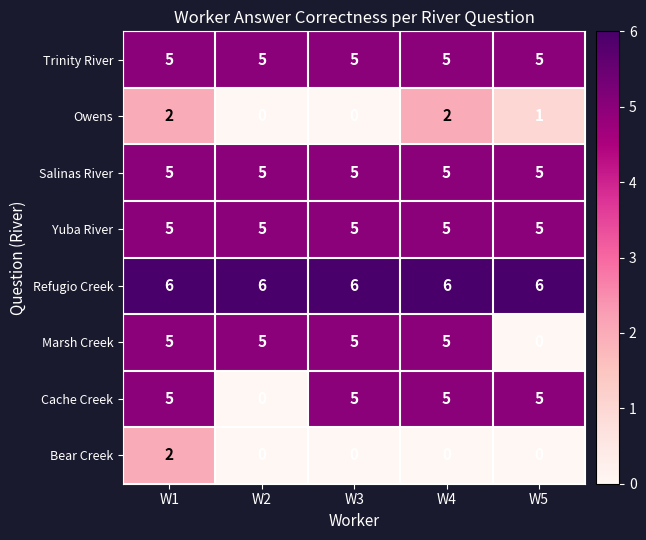

What is the sum of all Yuba River values?

25